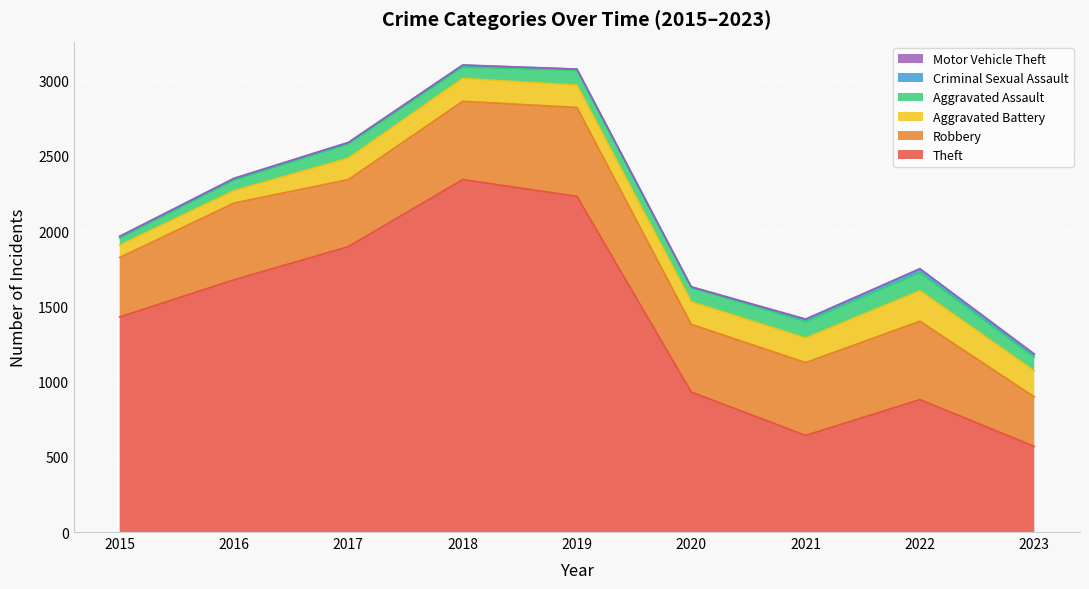

Which has a higher value, 2019 or 2017?

2019